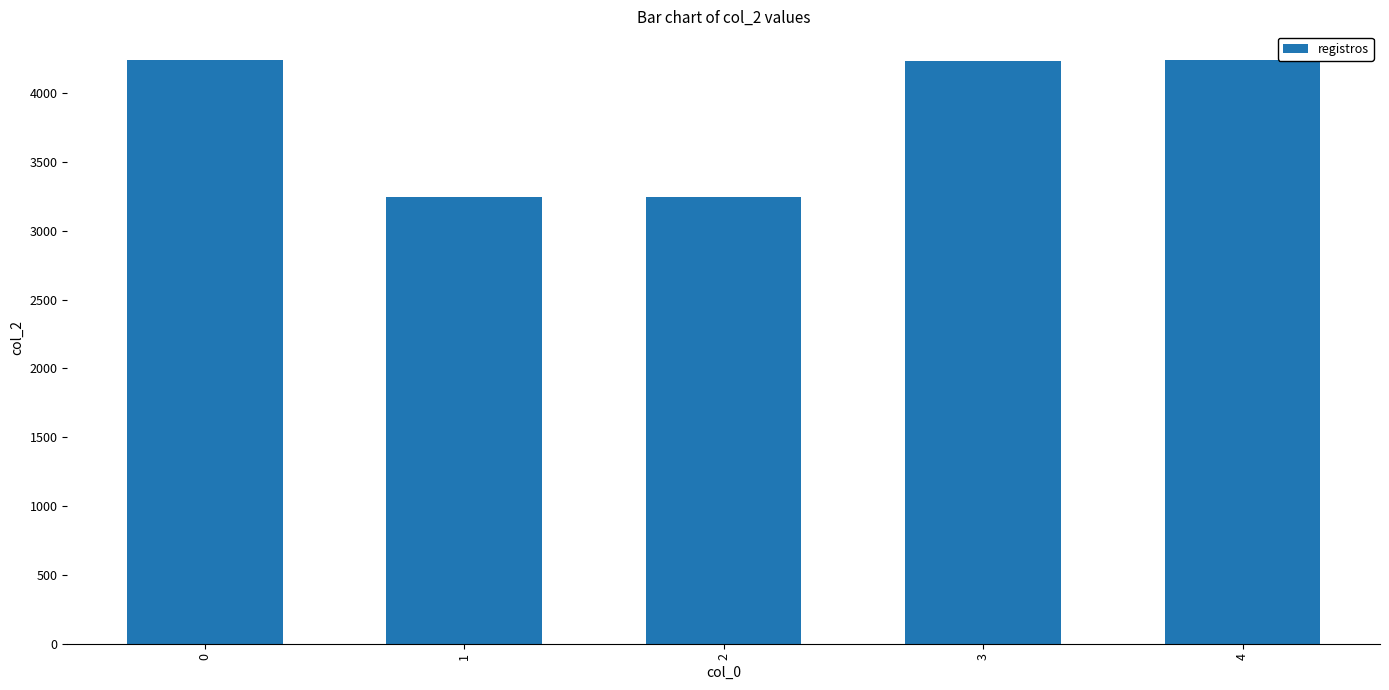

How many bars are there in total?

5